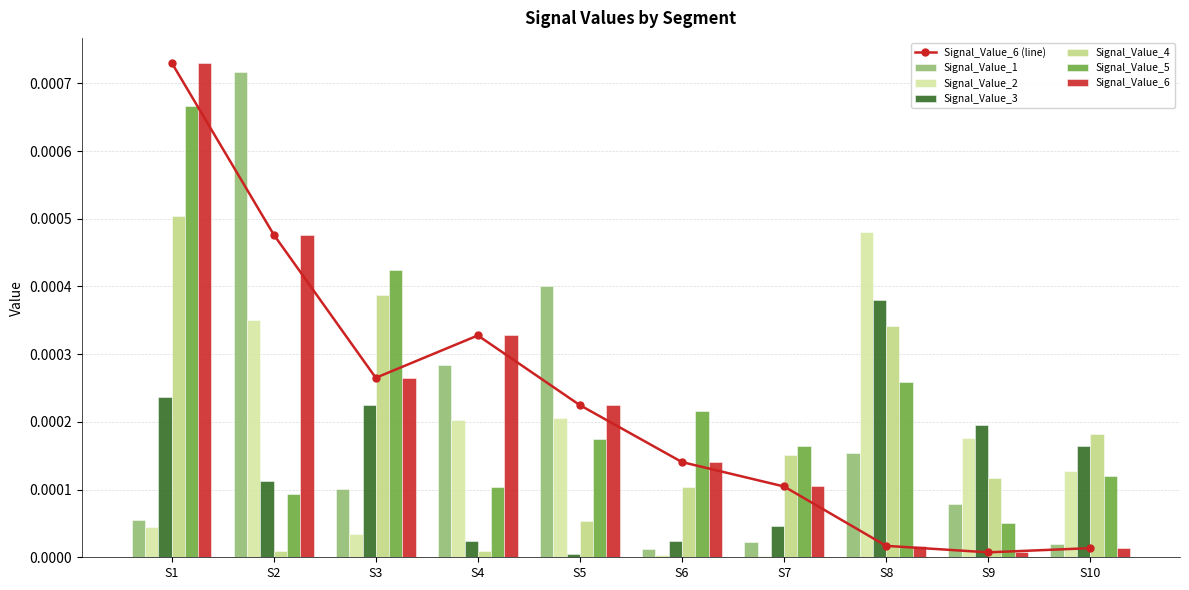

Which category has the highest value in the Signal_Value_6 series?

S1